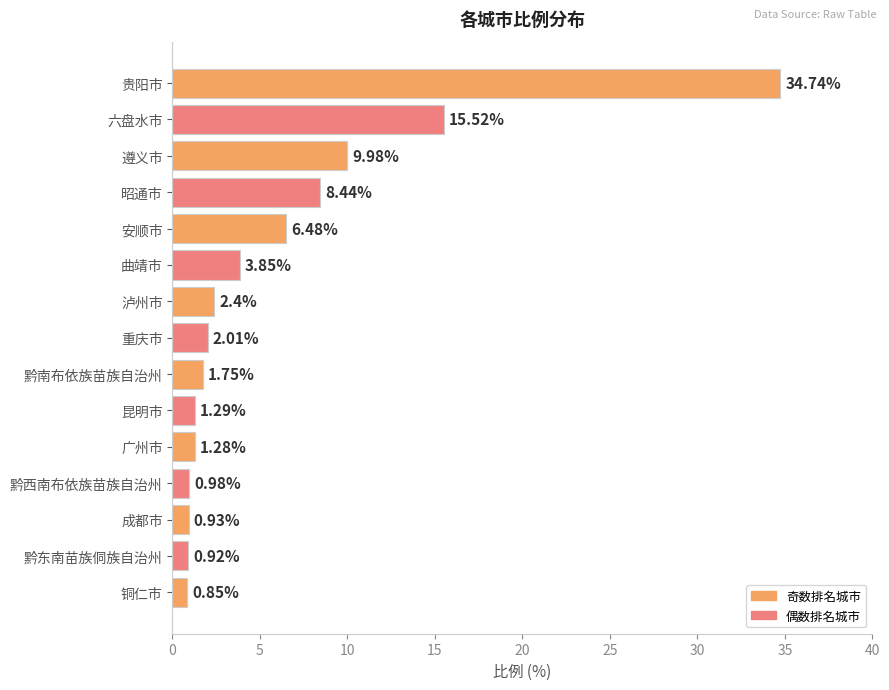

What is the difference between the maximum and second lowest values?

33.8